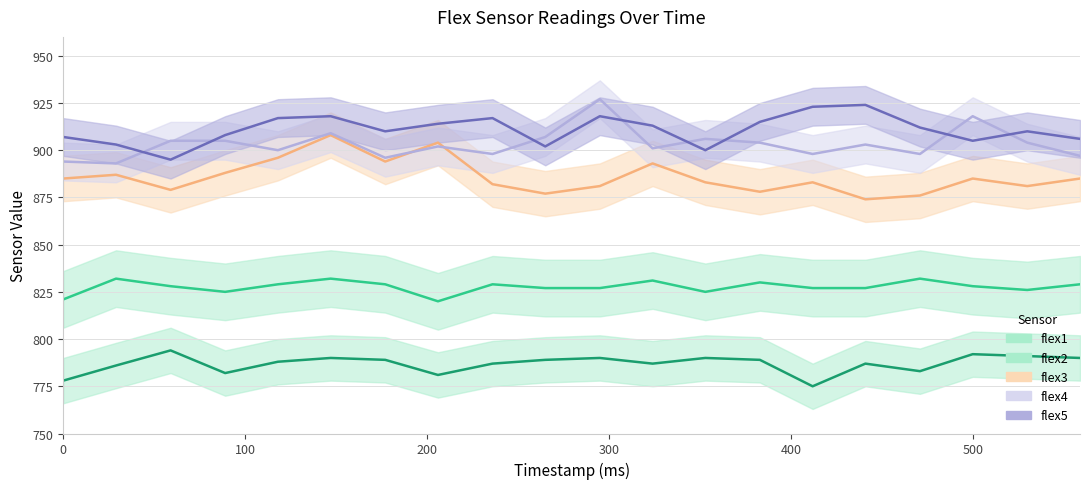

What is the value of the flex5 point at the 17th from the left?

912